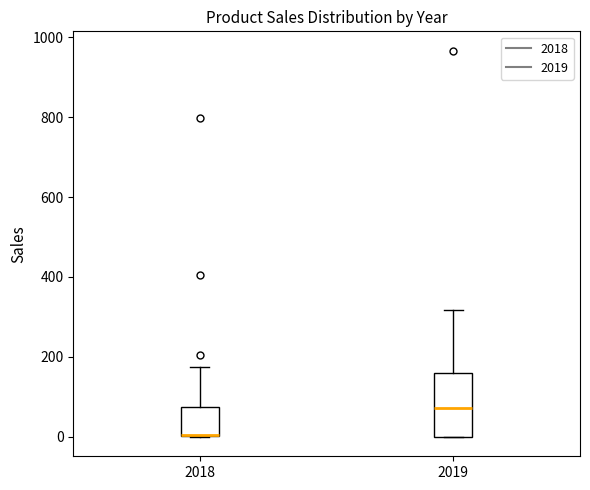

Reading left to right, transcribe this box plot: for each box, give where its median line is, the range the box spans, and where its two whiskers end, as read against the y-axis. The values are not printed on the chart, so give them approximately, as read against the axis.

2018: median 0 (drawn on the box's lower edge), box 0 to 80, whiskers 0 to 180
2019: median 80, box 0 to 160, whiskers 0 to 320